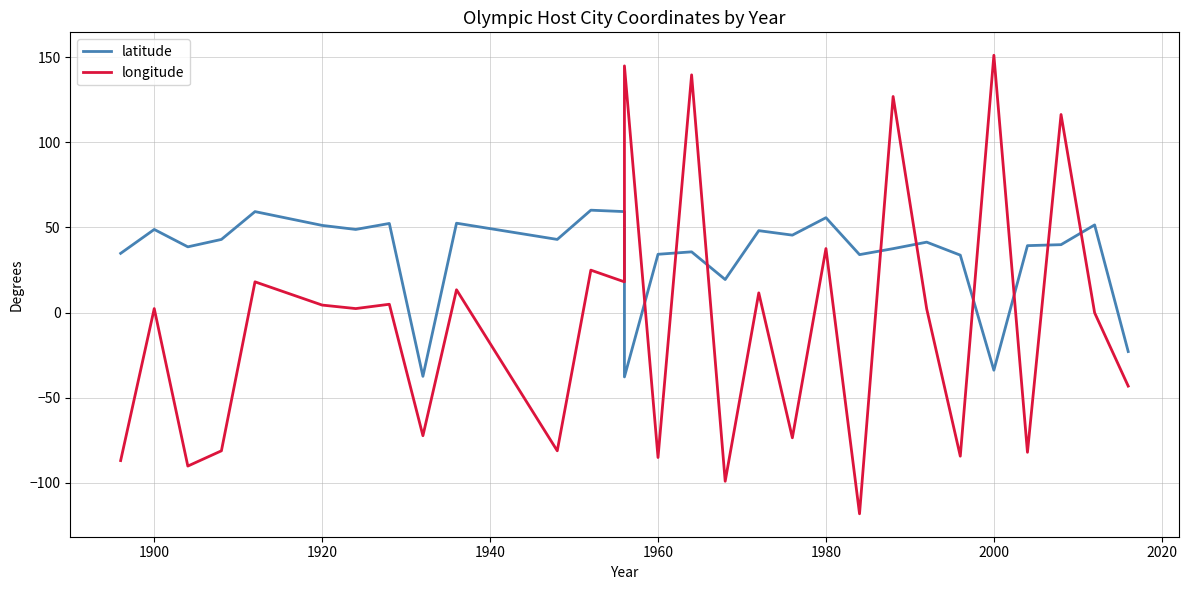

What are all the series names shown in the legend?

latitude, longitude